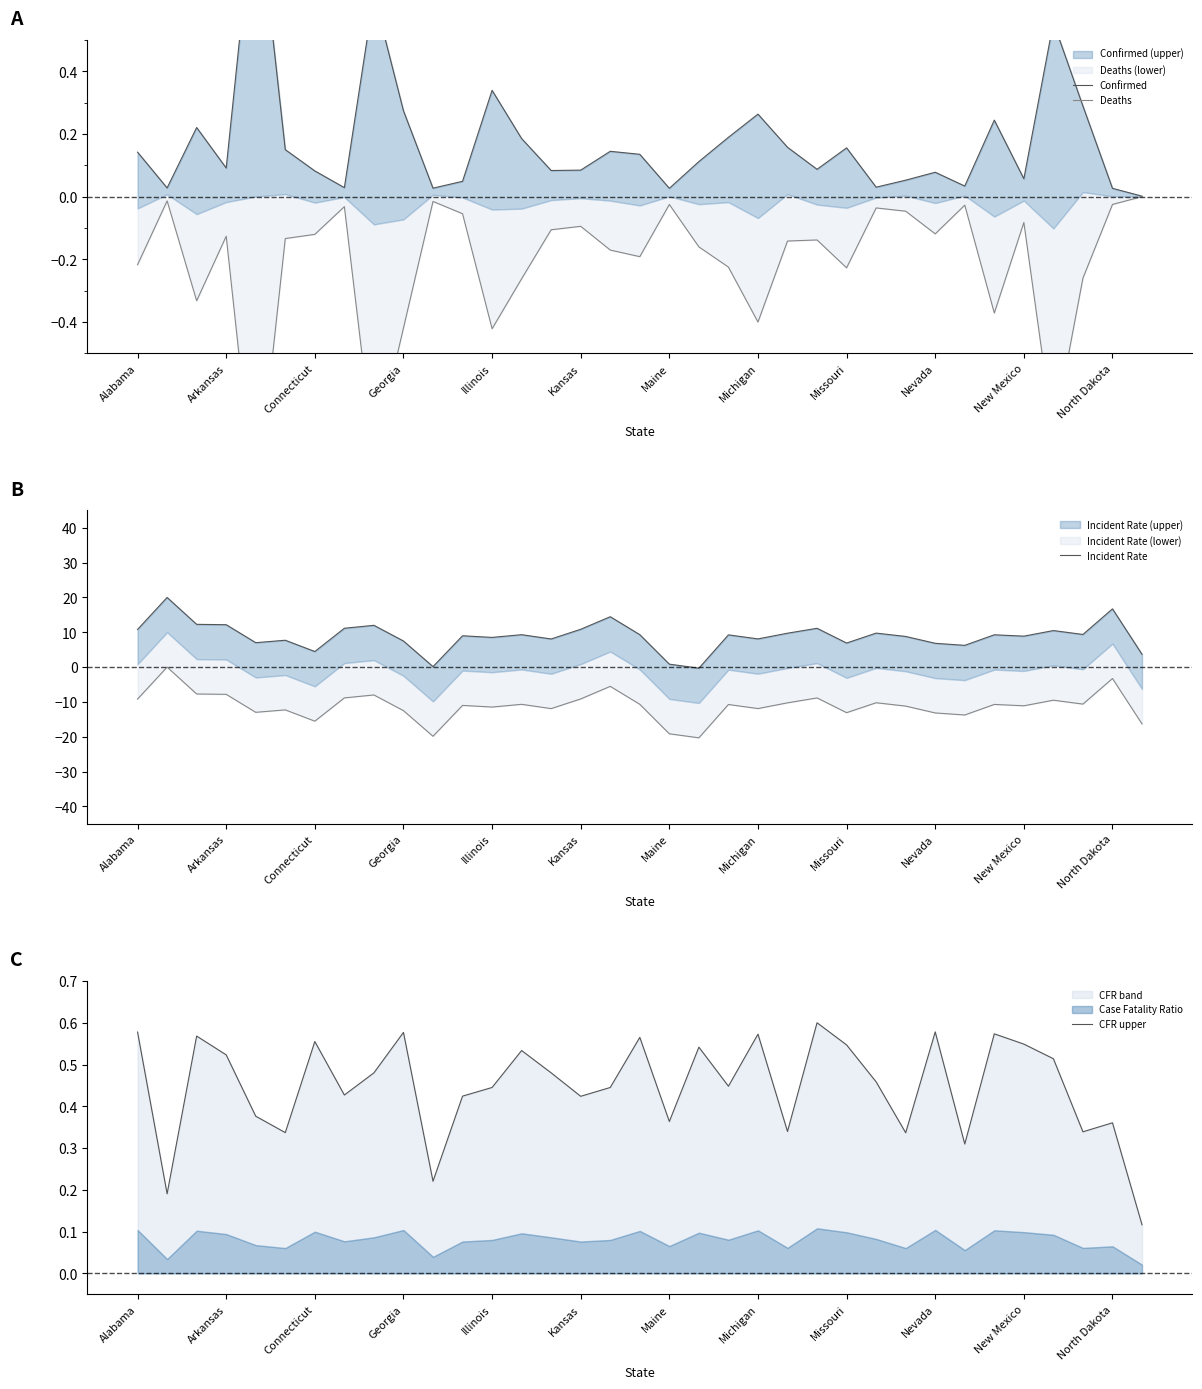

True or false: CFR upper has a value of 0.6 at 23.

True